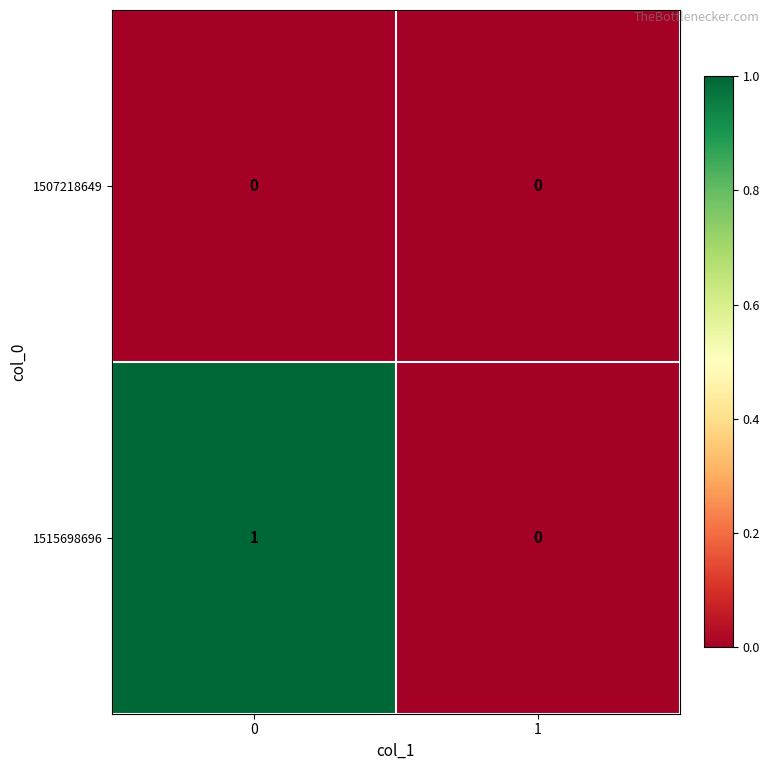

Reading left to right, what are all the values shown in this chart?

1507218649: 0=0	1=0
1515698696: 0=1	1=0